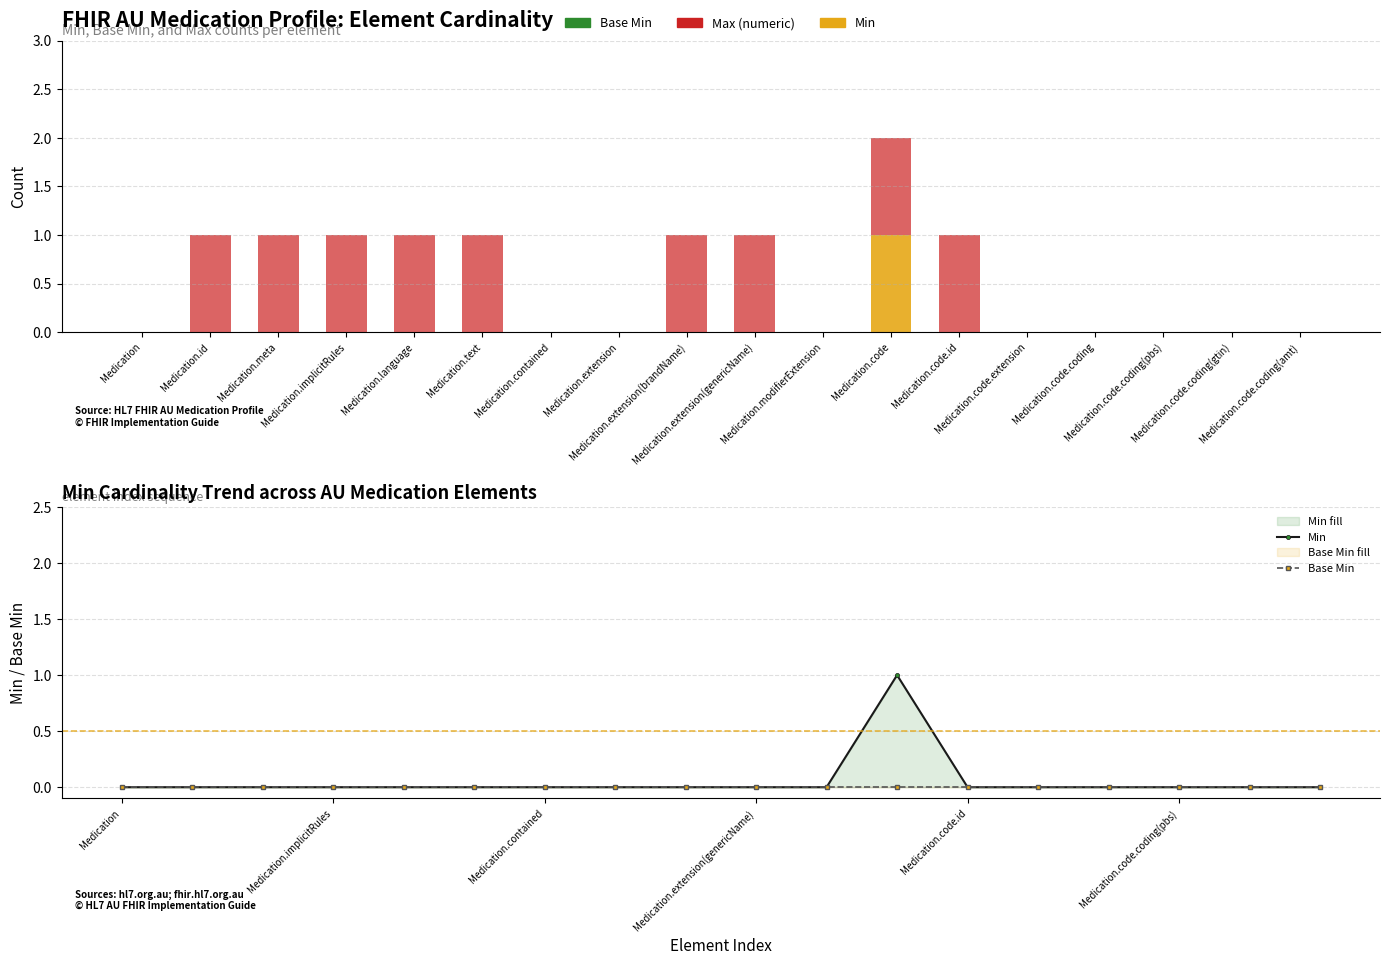

At which label is Base Min closest to 0?

Medication